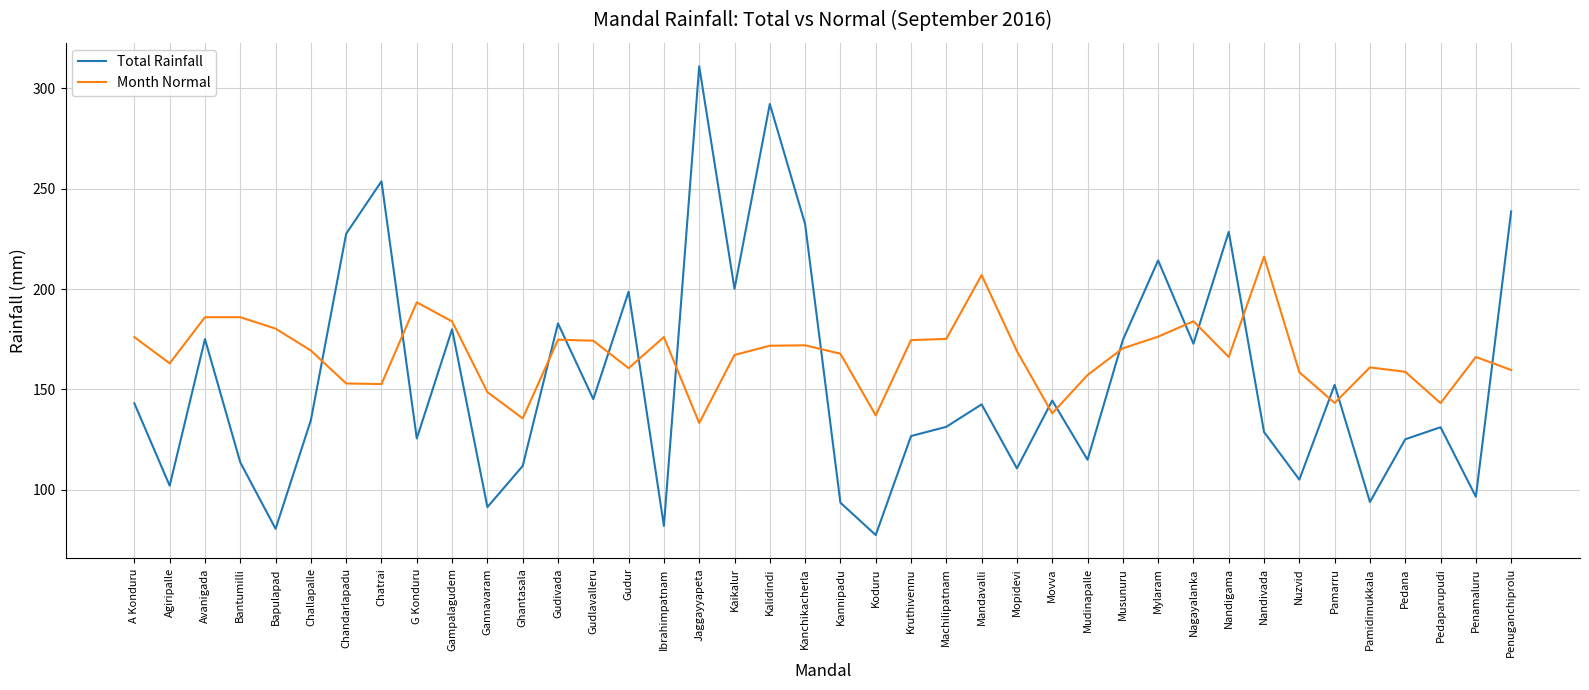

At which label does Total Rainfall first exceed 142?

A Konduru